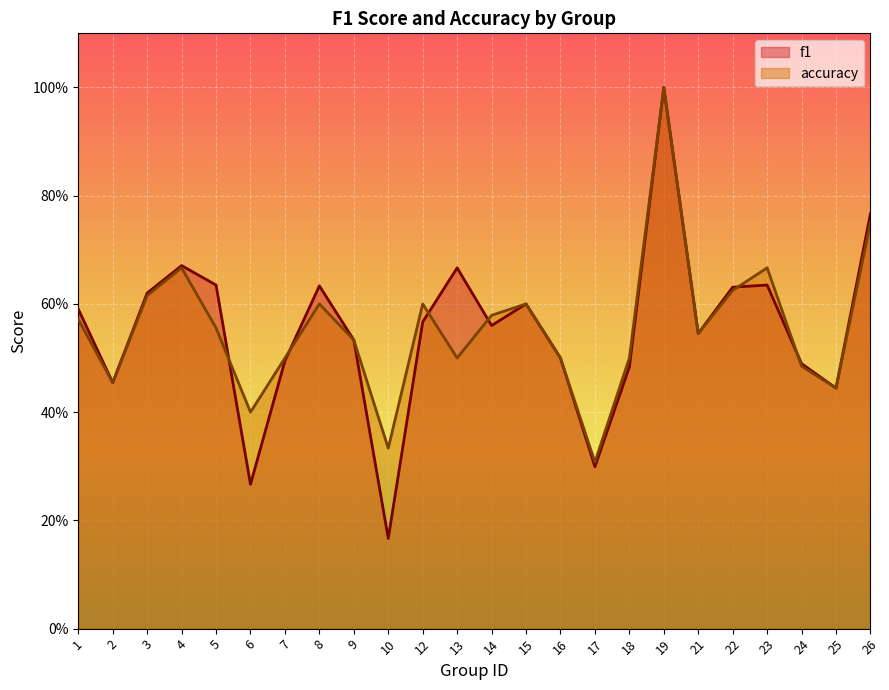

Reading left to right, list all the values displayed in this chart.

f1: 0.6	0.5	0.6	0.7	0.6	0.3	0.5	0.6	0.5	0.2	0.6	0.7	0.6	0.6	0.5	0.3	0.5	1.0	0.5	0.6	0.6	0.5	0.4	0.8
accuracy: 0.6	0.5	0.6	0.7	0.6	0.4	0.5	0.6	0.5	0.3	0.6	0.5	0.6	0.6	0.5	0.3	0.5	1.0	0.5	0.6	0.7	0.5	0.4	0.8